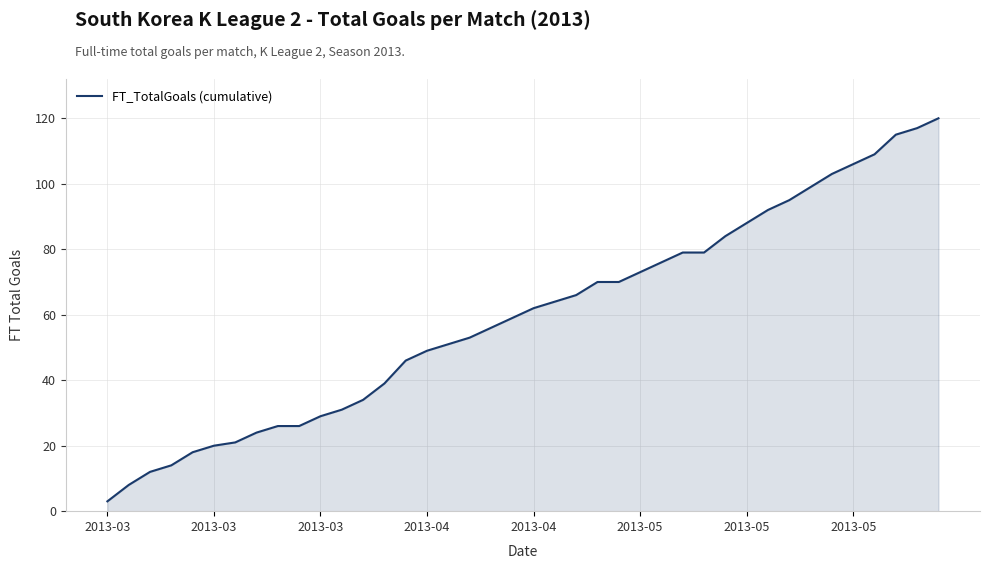

What is the difference between the maximum and minimum values?

117